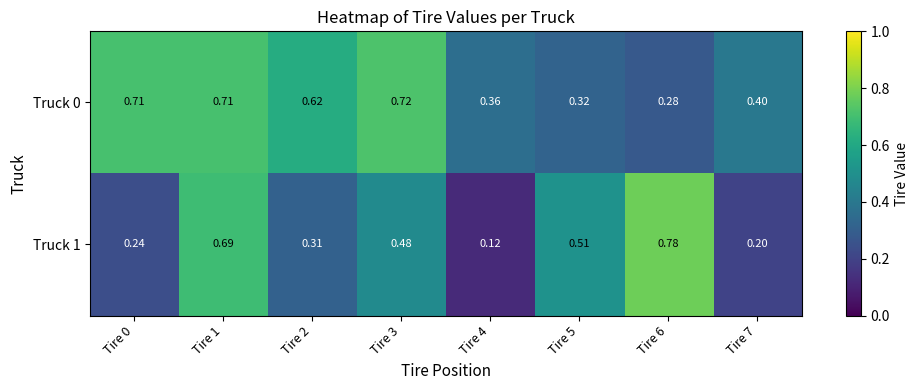

Is the value of Truck 1 at Tire 3 greater than the value of Truck 0 at Tire 4?

Yes